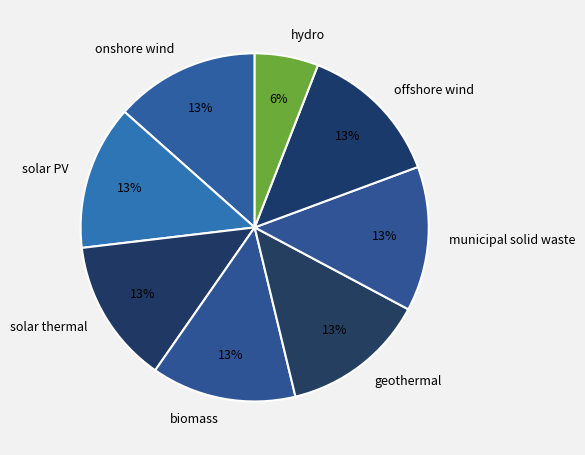

How many segments does this pie chart have?

8